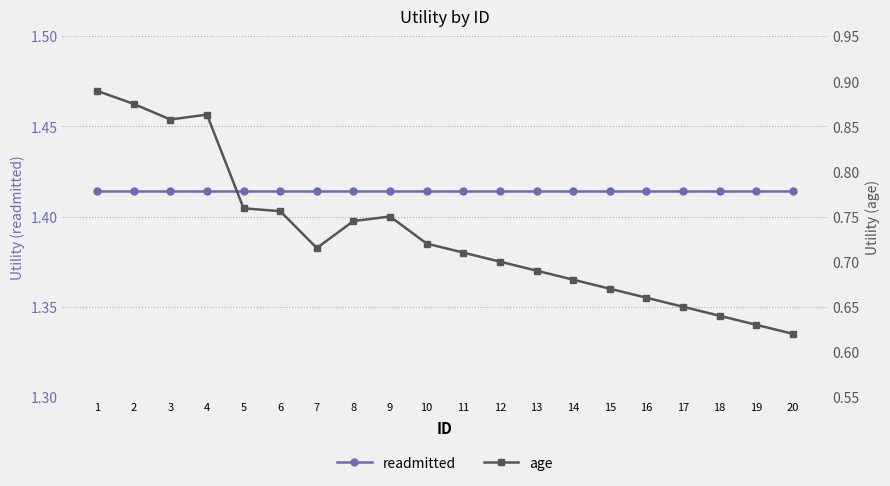

Reading left to right, what are all the values shown in this chart?

readmitted: 1=1.4	2=1.4	3=1.4	4=1.4	5=1.4	6=1.4	7=1.4	8=1.4	9=1.4	10=1.4	11=1.4	12=1.4	13=1.4	14=1.4	15=1.4	16=1.4	17=1.4	18=1.4	19=1.4	20=1.4
age: 1=0.9	2=0.9	3=0.9	4=0.9	5=0.8	6=0.8	7=0.7	8=0.7	9=0.8	10=0.7	11=0.7	12=0.7	13=0.7	14=0.7	15=0.7	16=0.7	17=0.7	18=0.6	19=0.6	20=0.6